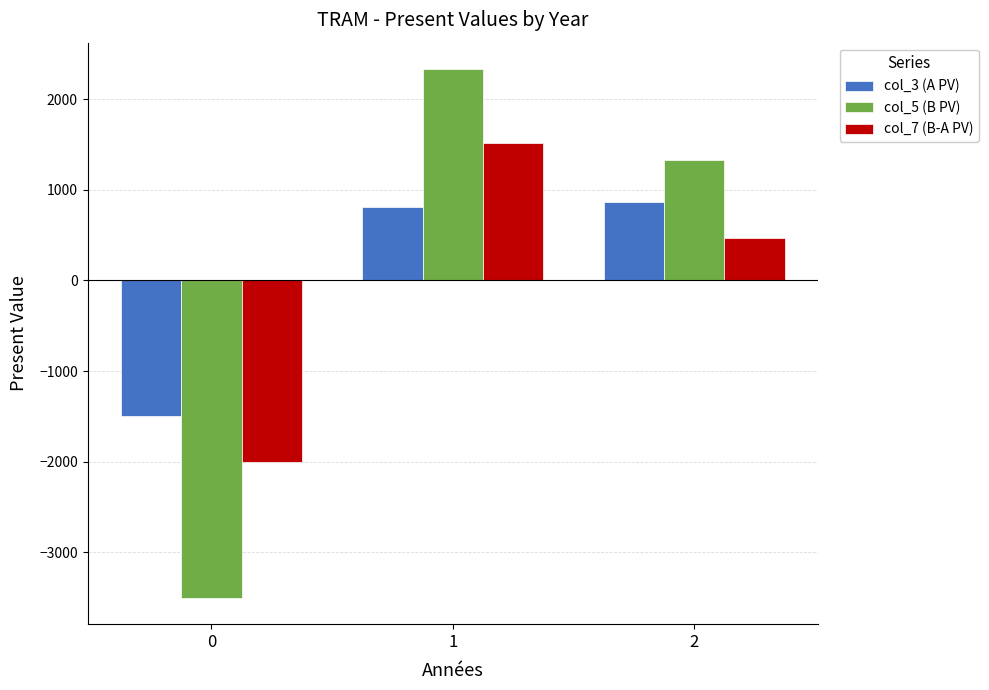

What is the difference between the col_3 (A PV) values at 0 and 1?

2313.6